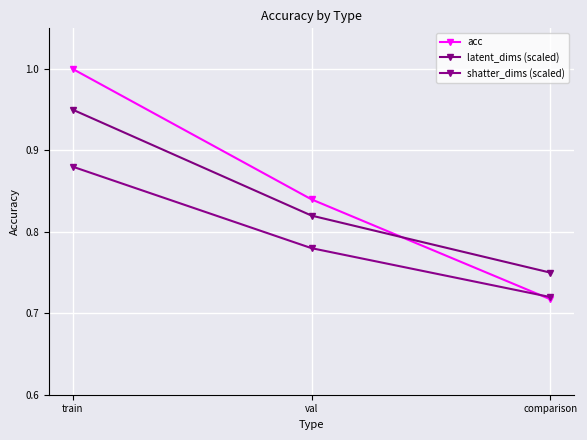

Count the number of categories in the chart.

3